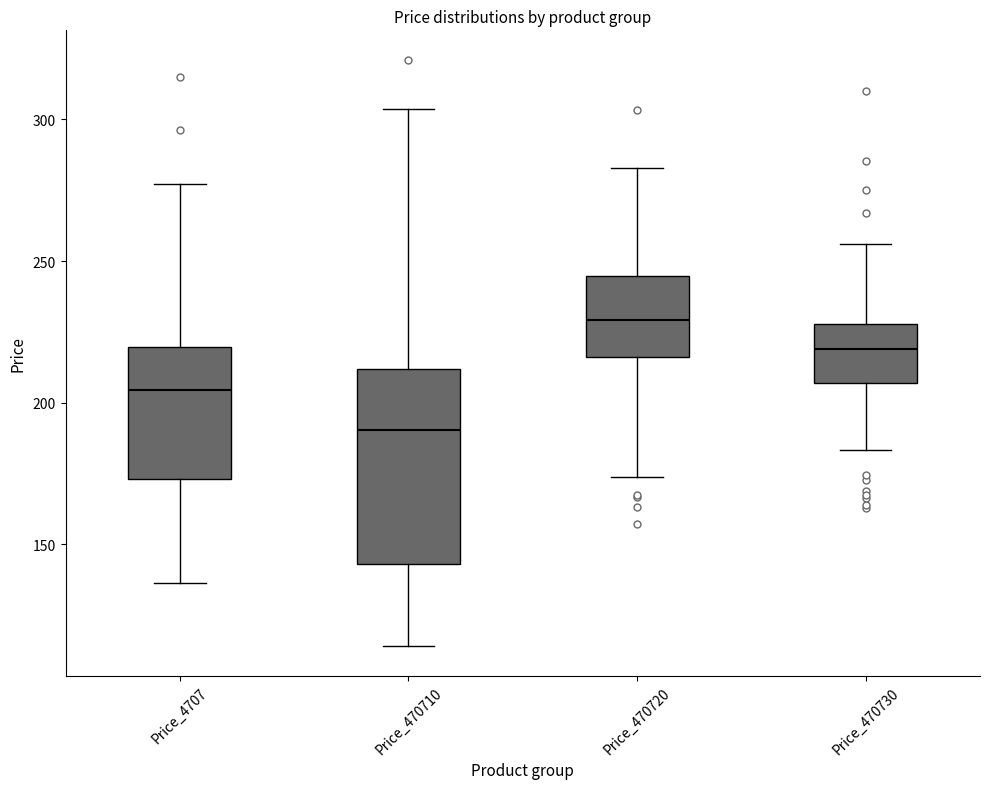

Which box's median line is the highest?

Price_470720